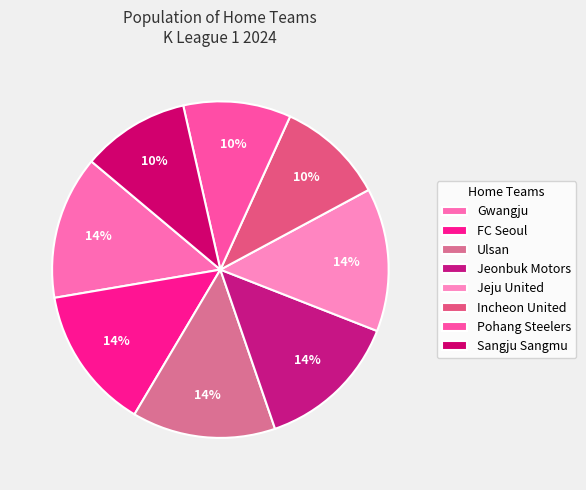

What percentage is the Gwangju slice, to the nearest percent?

14%